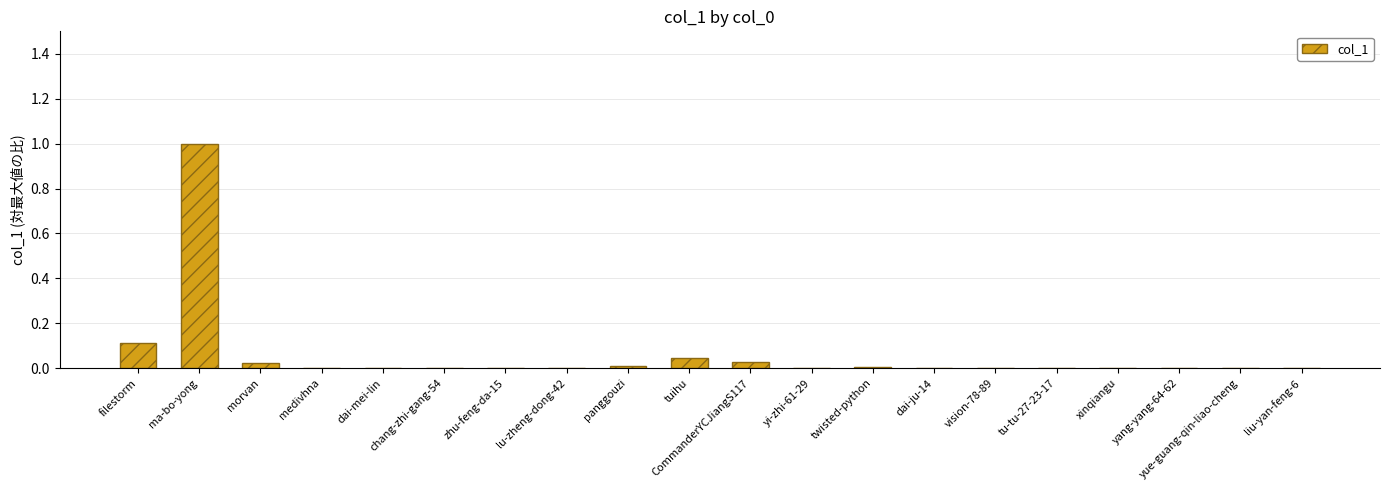

The chart shows a value of 0.0 at vision-78-89. True or false?

True